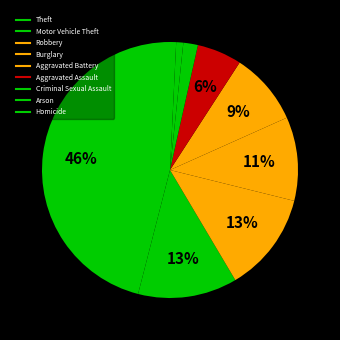

Between Homicide and Motor Vehicle Theft, which is larger?

Motor Vehicle Theft